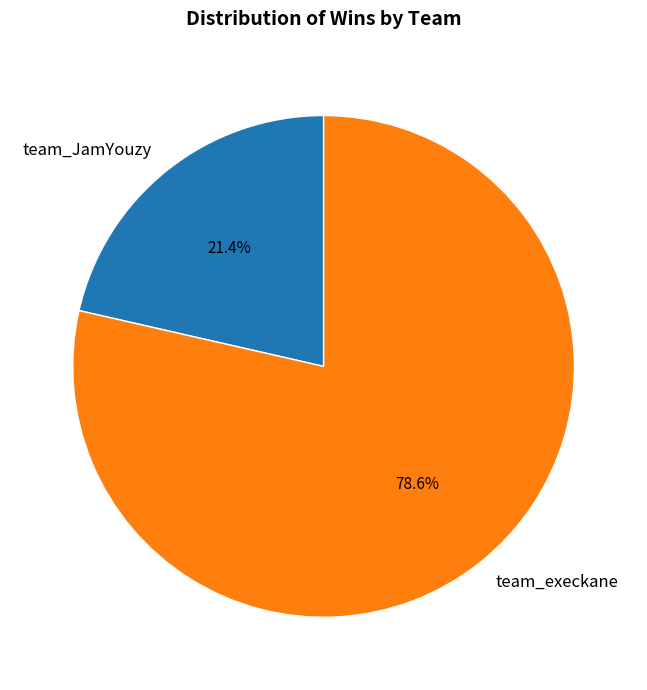

True or false: team_execkane accounts for 79% of the total.

True